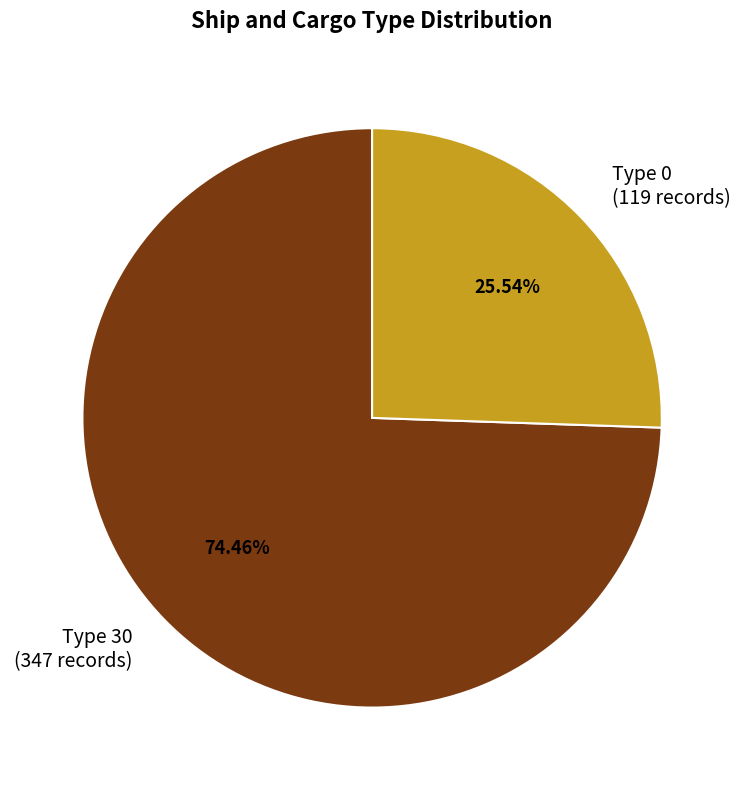

How many slices are in this pie chart?

2